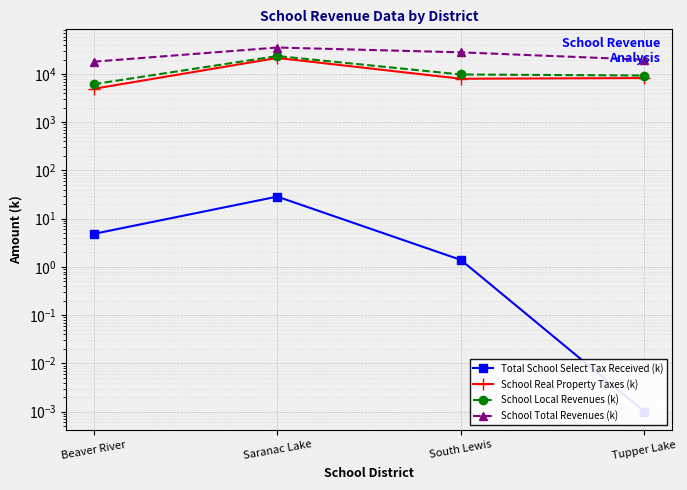

What is the difference between the School Local Revenues (k) values at South Lewis and Tupper Lake?

481.0